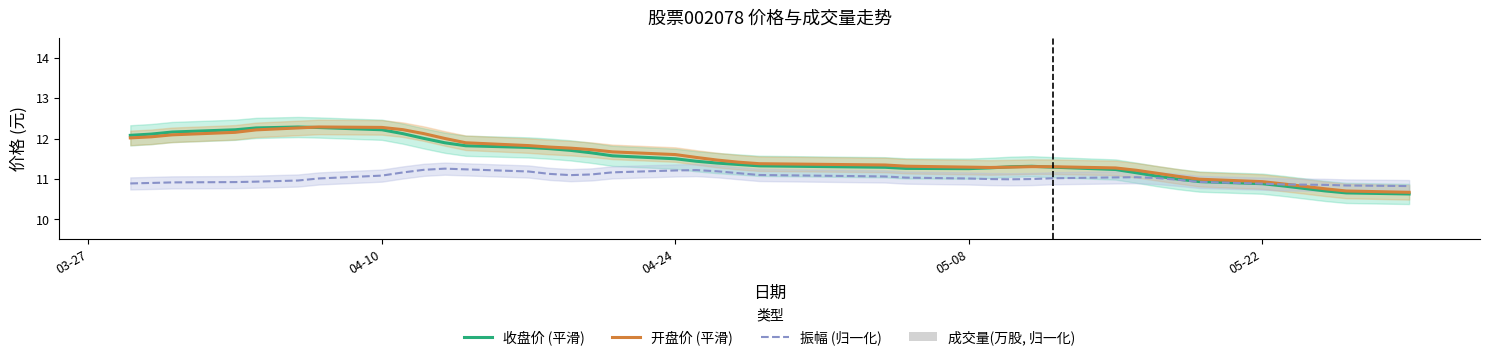

What is the difference between the second highest and minimum values in the 成交量(万股, 归一化) series?

2.5